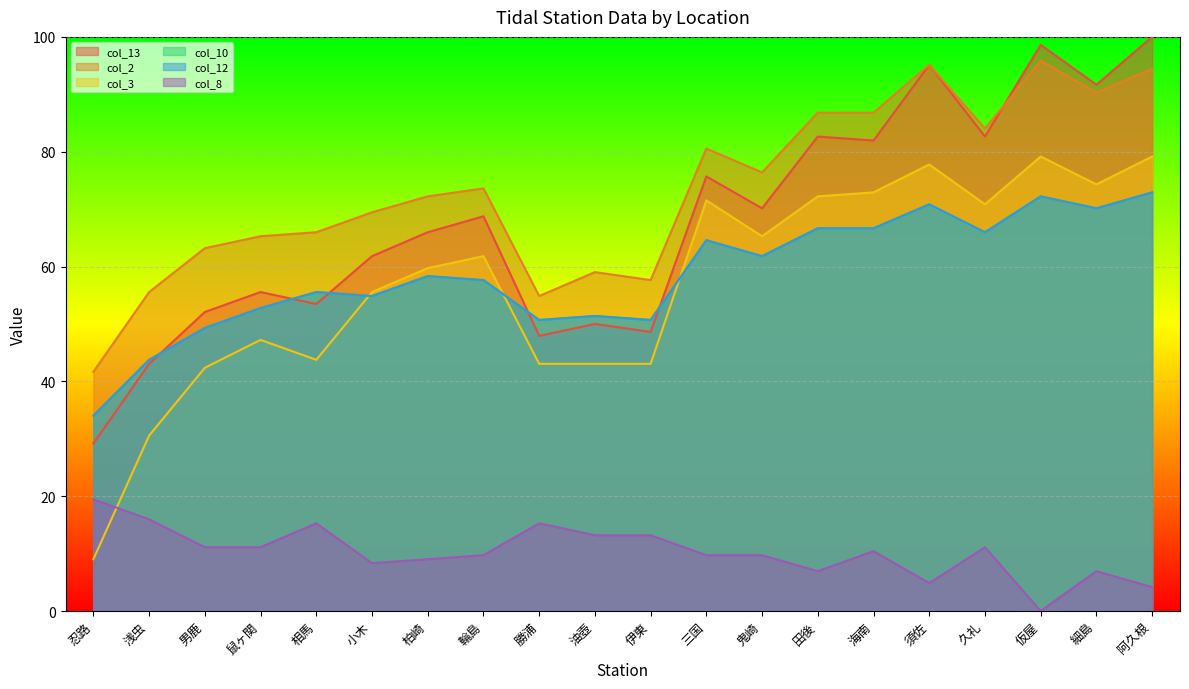

True or false: col_13 and col_12 intersect in this chart.

True